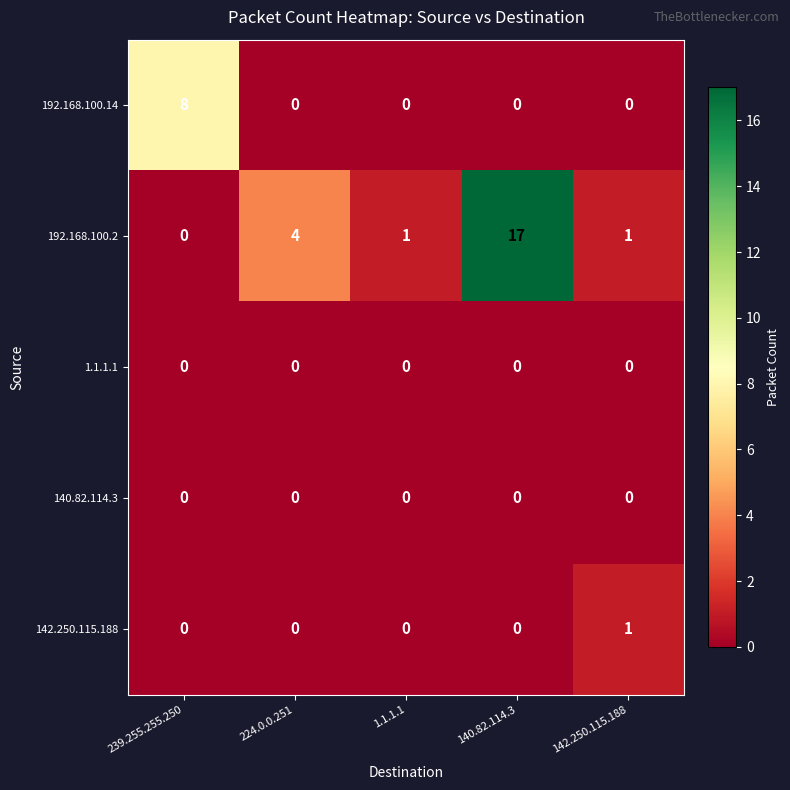

What is the average value of the 192.168.100.2 series?

5